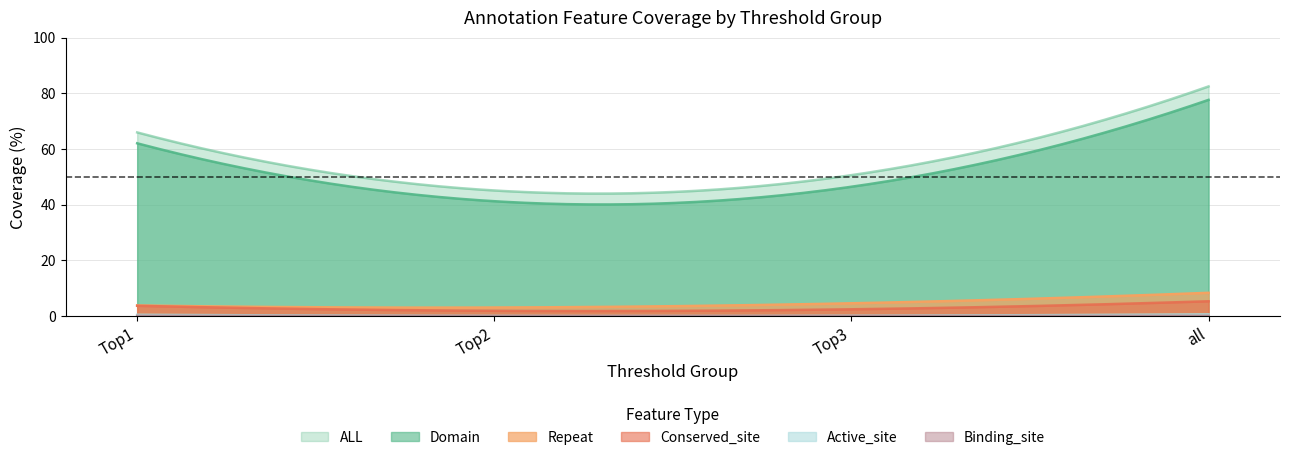

True or false: Active_site and Binding_site cross at least once.

False